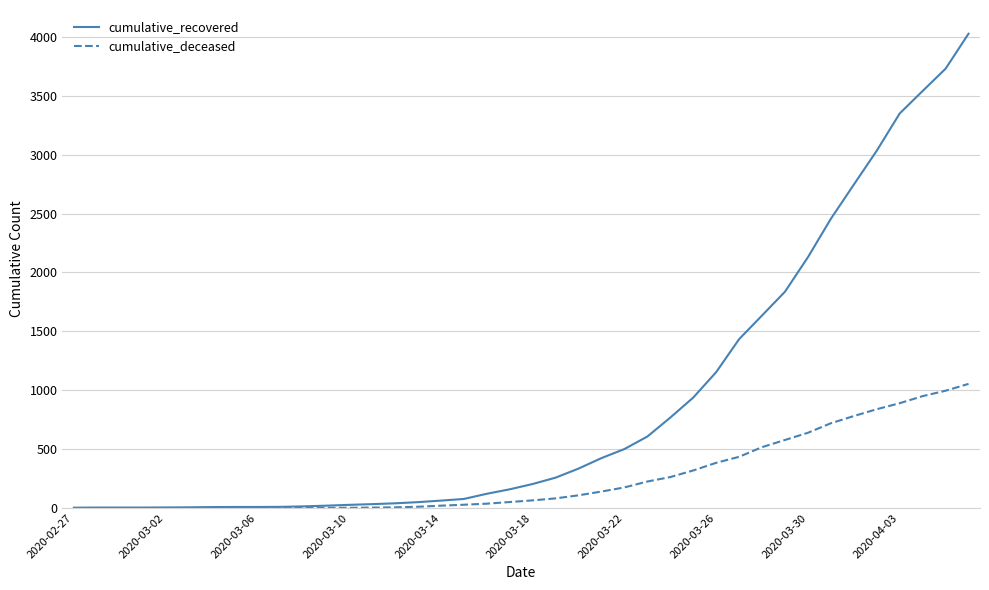

List the series in order of their peak value, lowest first.

cumulative_deceased, cumulative_recovered